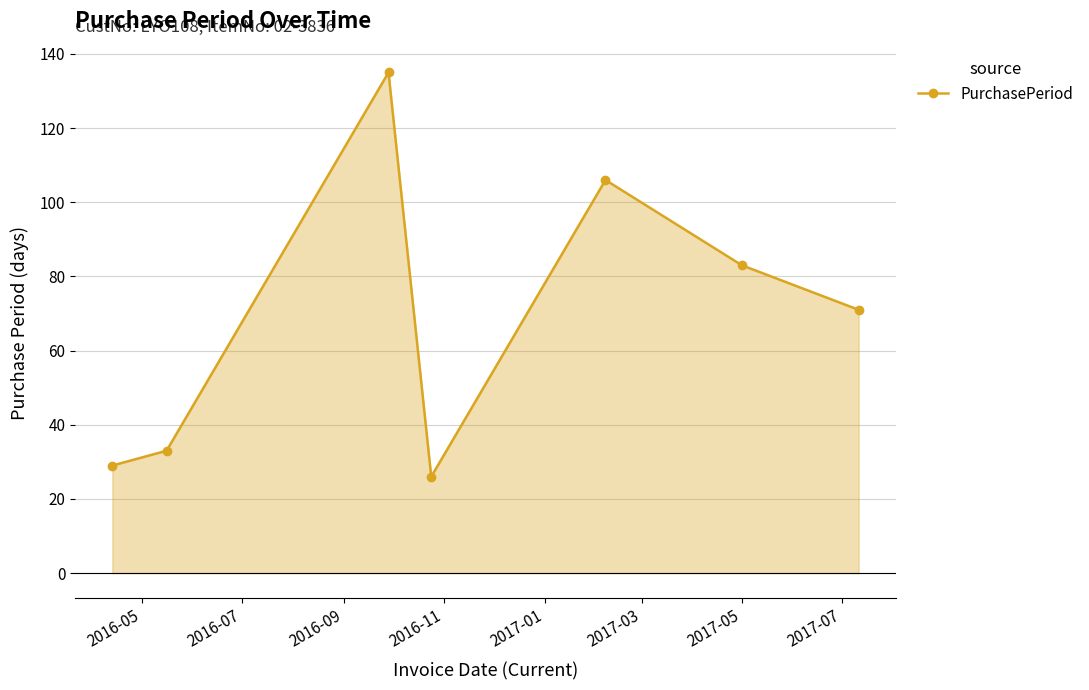

What is the difference between the maximum and minimum values?

109